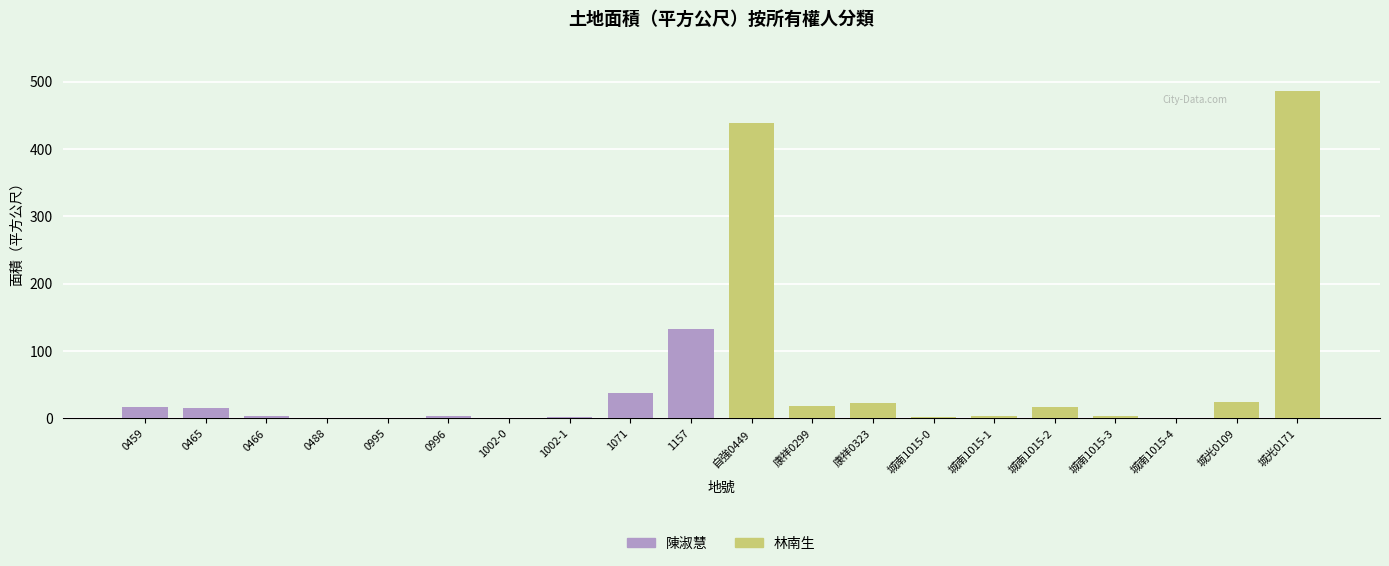

How many bars are there in each group?

2